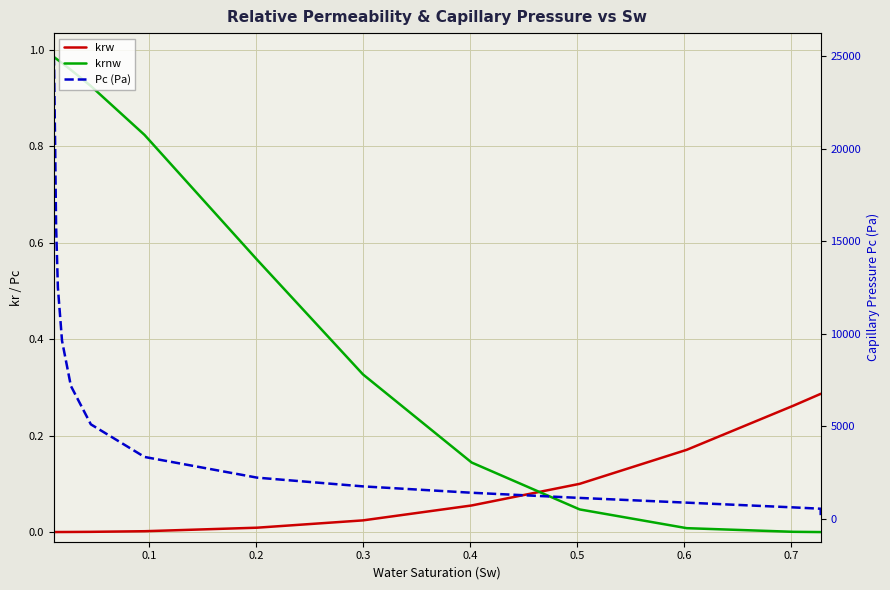

What are all the series names shown in the legend?

krw, krnw, Pc (Pa)